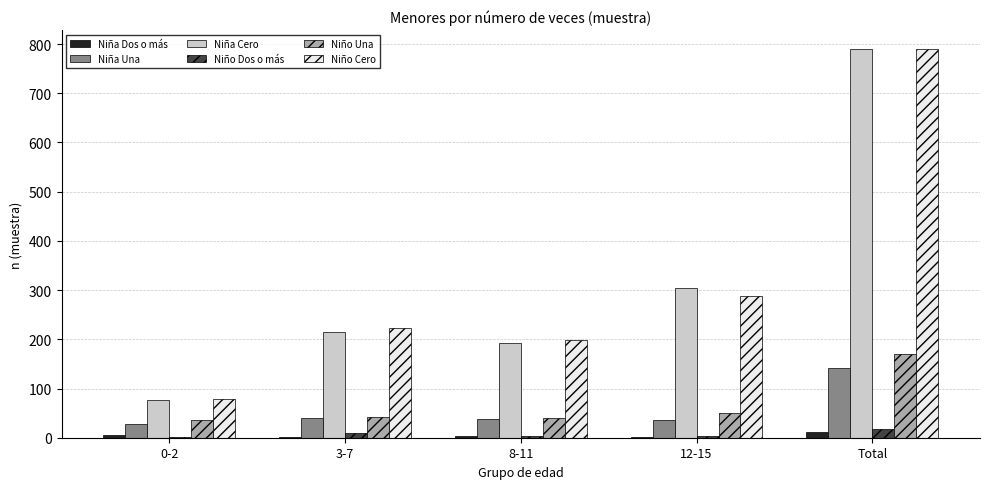

The value of Niño Una at 8-11 is 41. True or false?

True